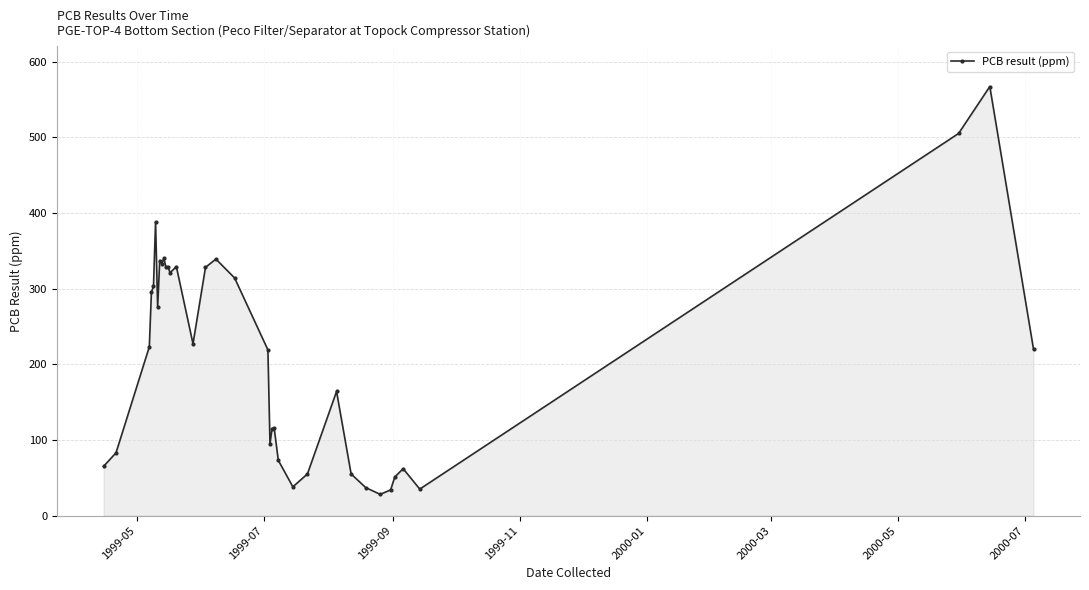

What is the value of the 8th point from the left?

337